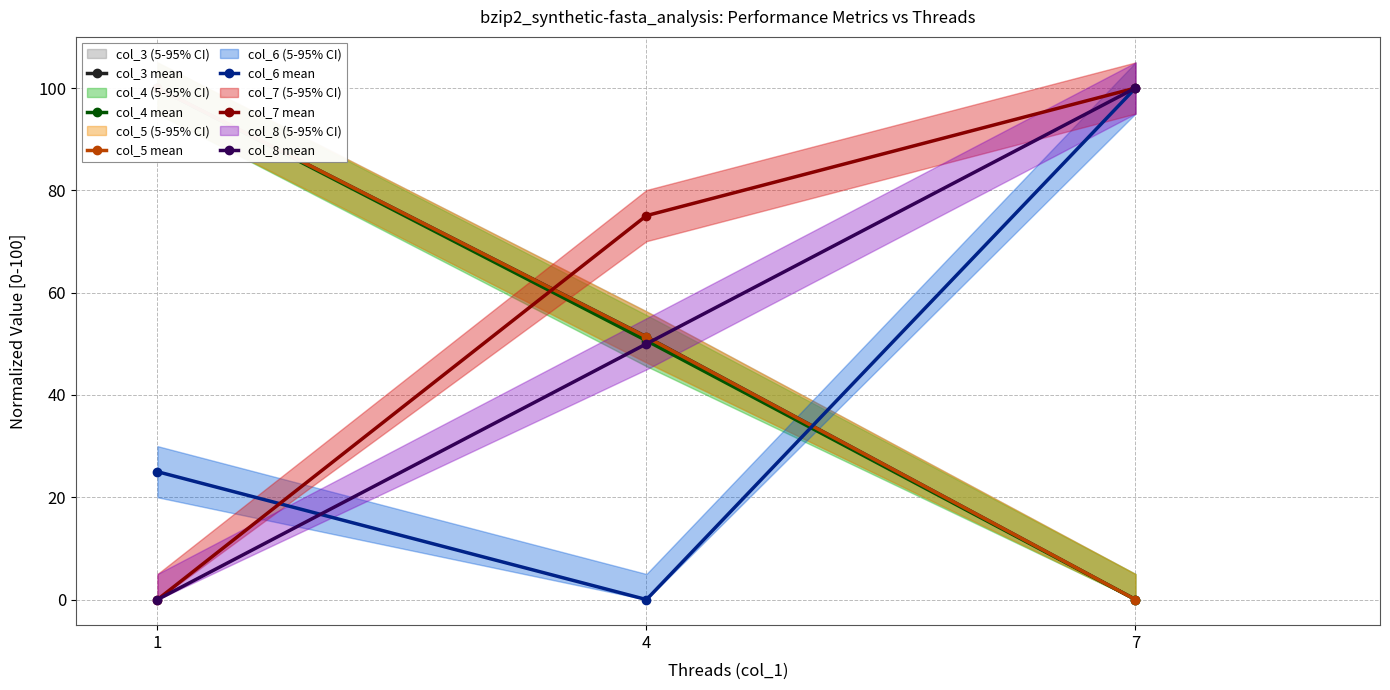

What is the value of the col_8 mean point at the 2nd from the left?

50.0